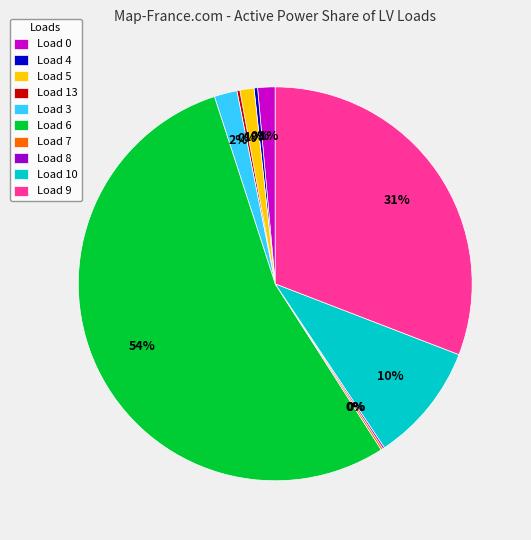

Which has a higher value, Load 3 or Load 5?

Load 3